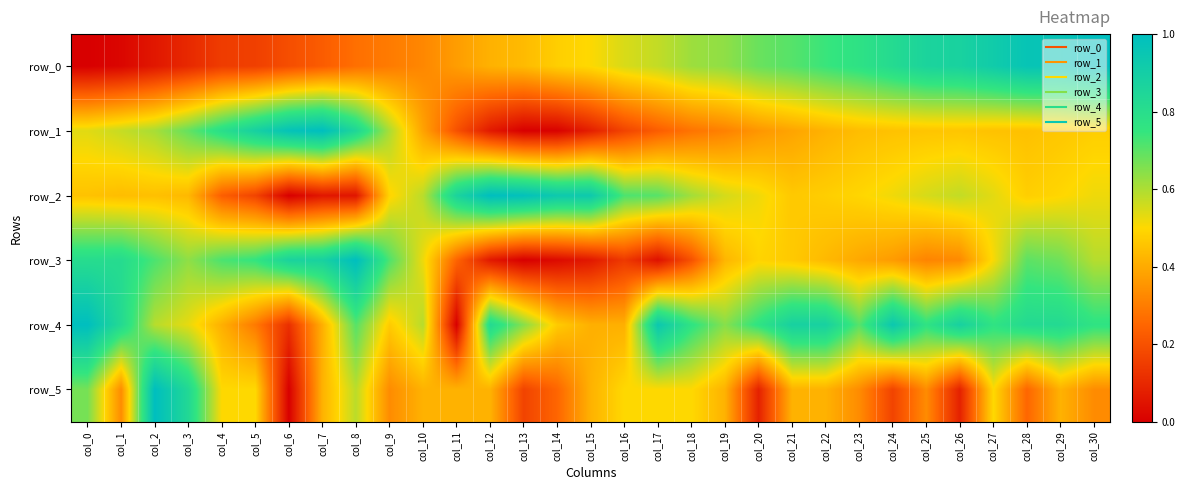

What is the difference between the highest and lowest values at col_3?

0.7